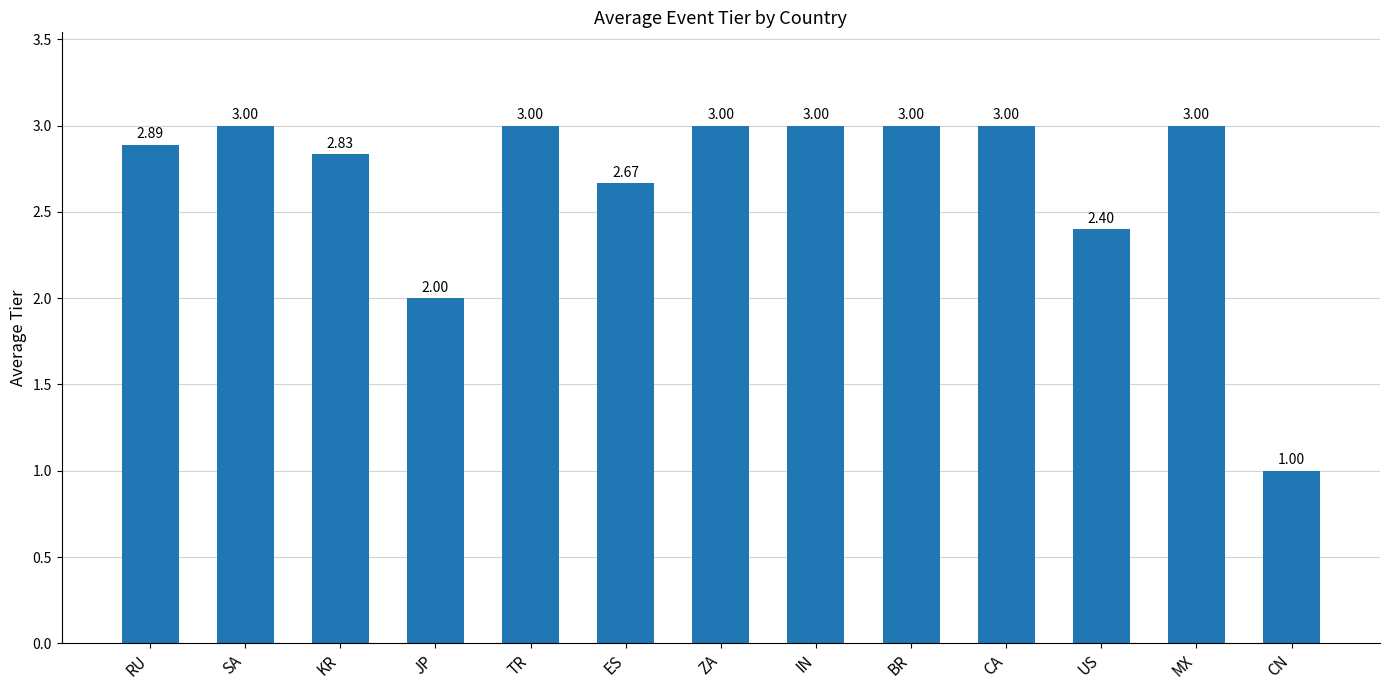

What is the maximum value shown in the chart?

3.0